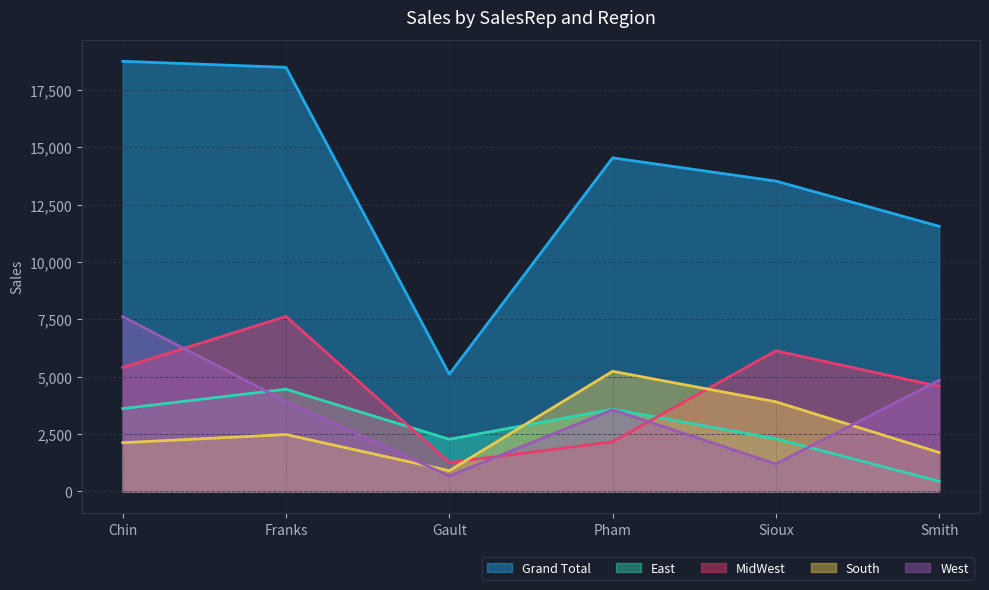

After their last crossing, which series has the higher values: MidWest or West?

West